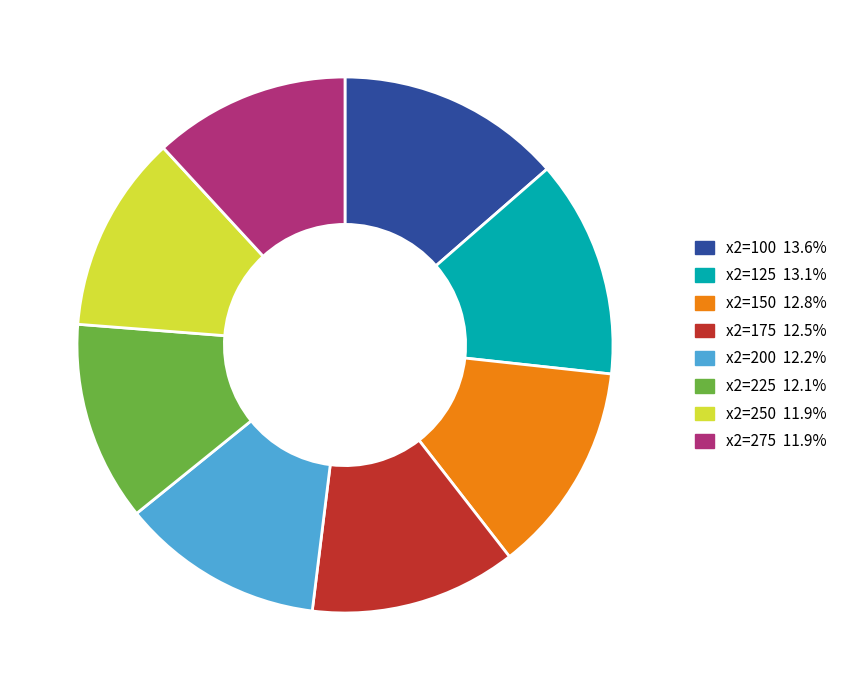

True or false: x2=275 accounts for 12% of the total.

True